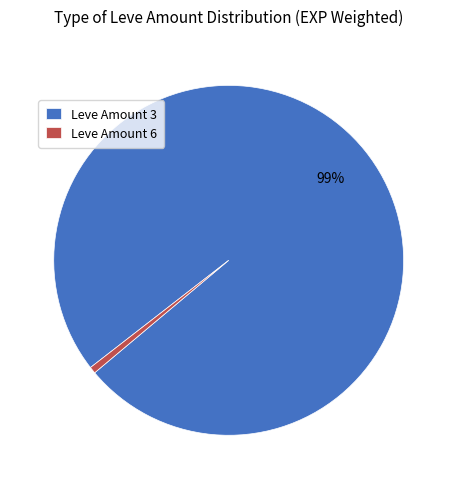

To the nearest percent, what portion does Leve Amount 6 represent?

1%